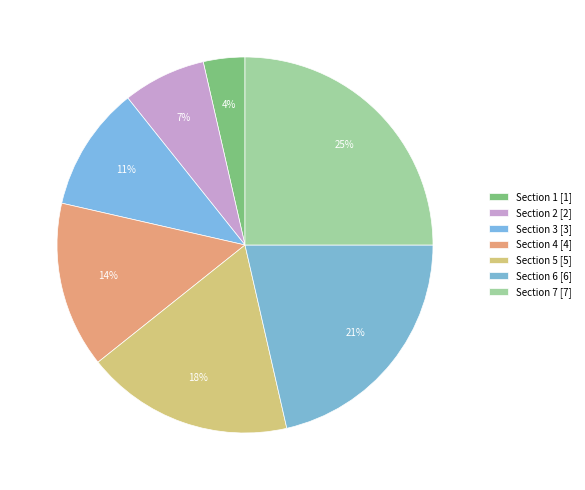

How many slices are in this pie chart?

7